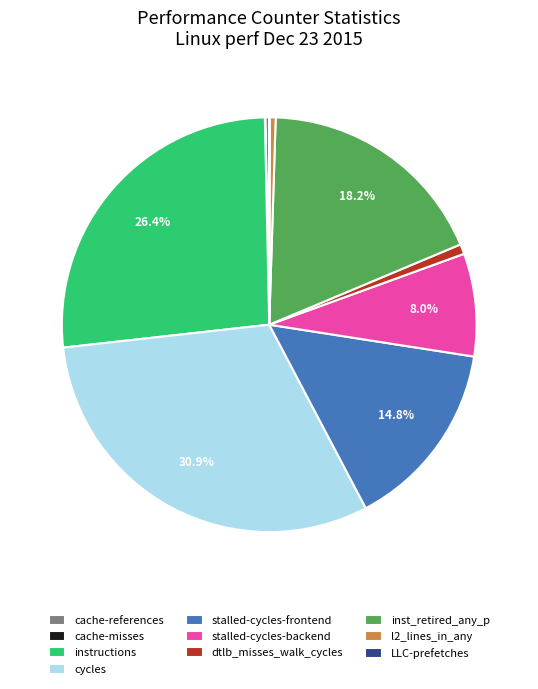

What is the ratio of the value at stalled-cycles-frontend to the value at l2_lines_in_any?

31.6